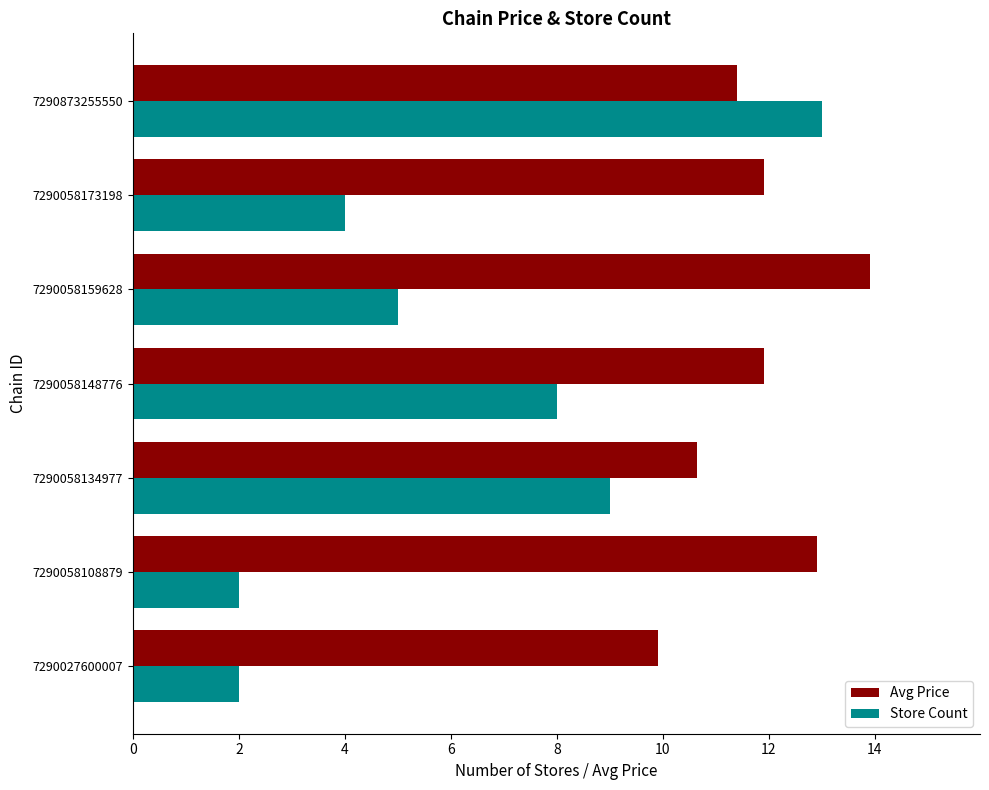

Which label corresponds to the largest value in the chart?

7290058159628